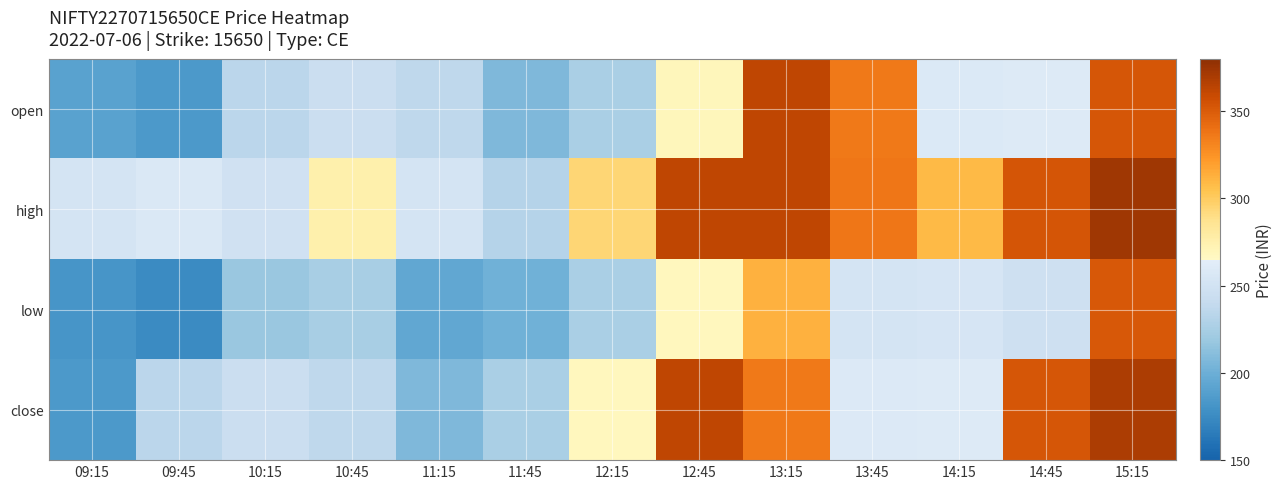

At which category is the sum across all series the highest?

15:15